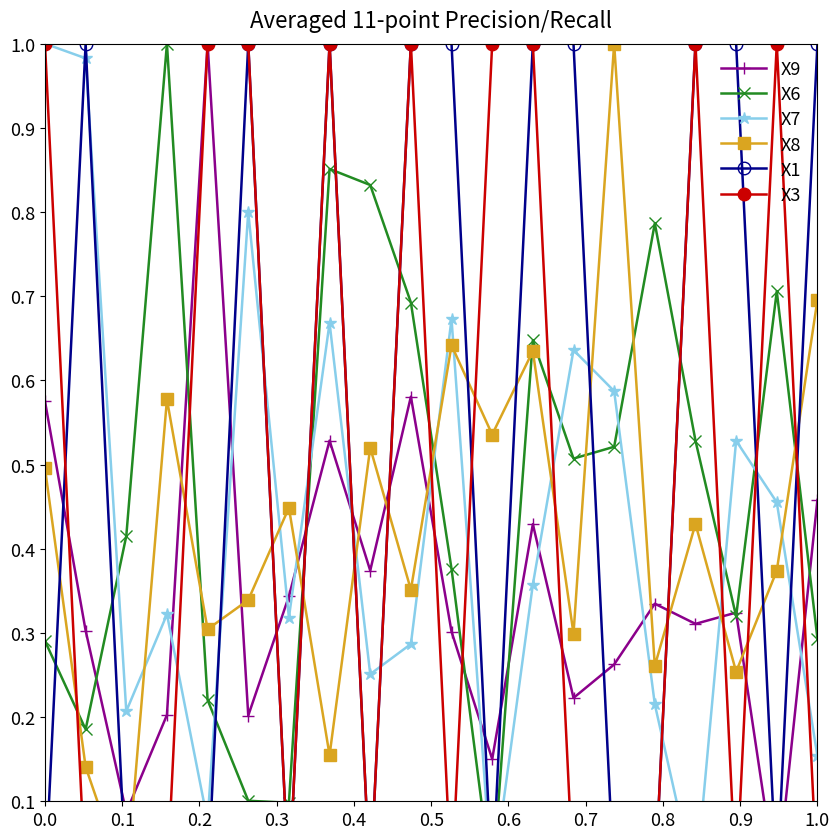

What is the value of the X6 point at the 17th from the left?

0.5